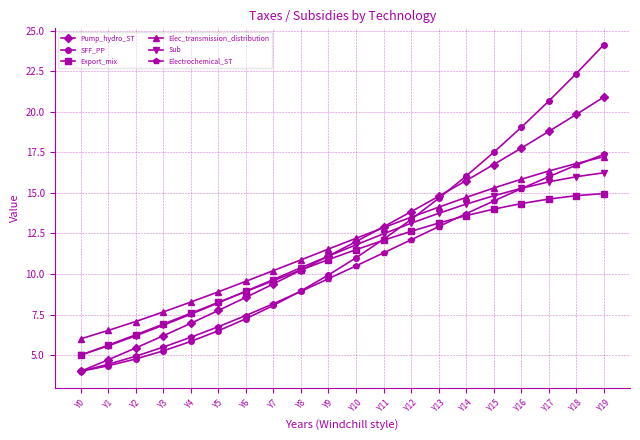

Does the chart display data point markers on the line(s)?

Yes